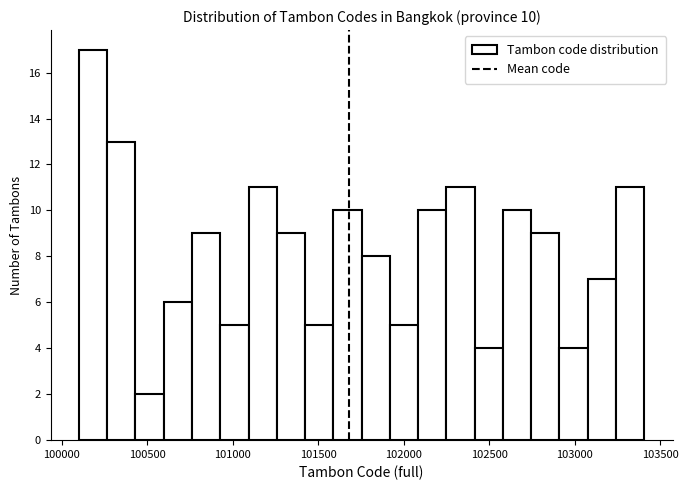

Read against the x-axis, roughly where is the centre of the tallest bar?

100200